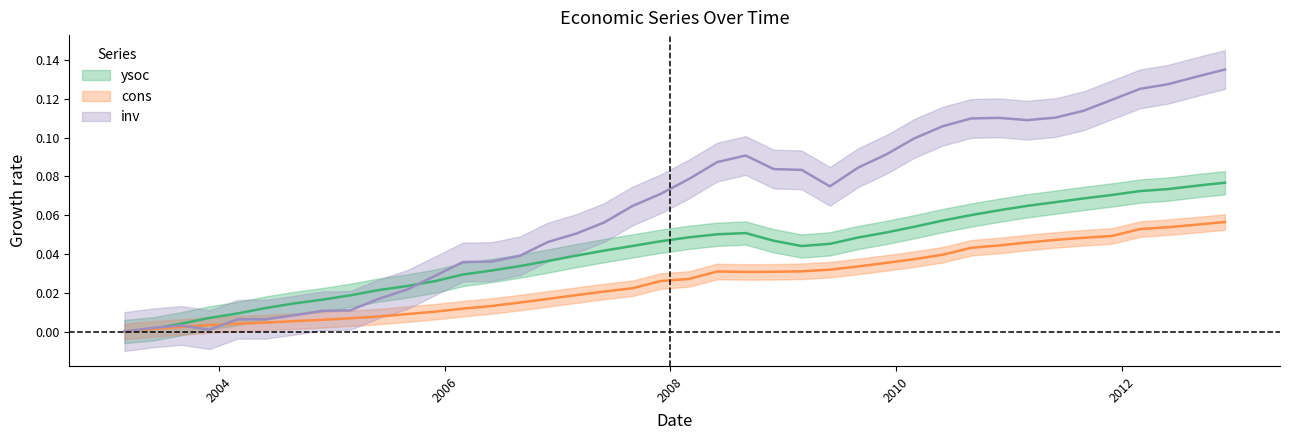

How many interior local valleys does the inv series have?

3